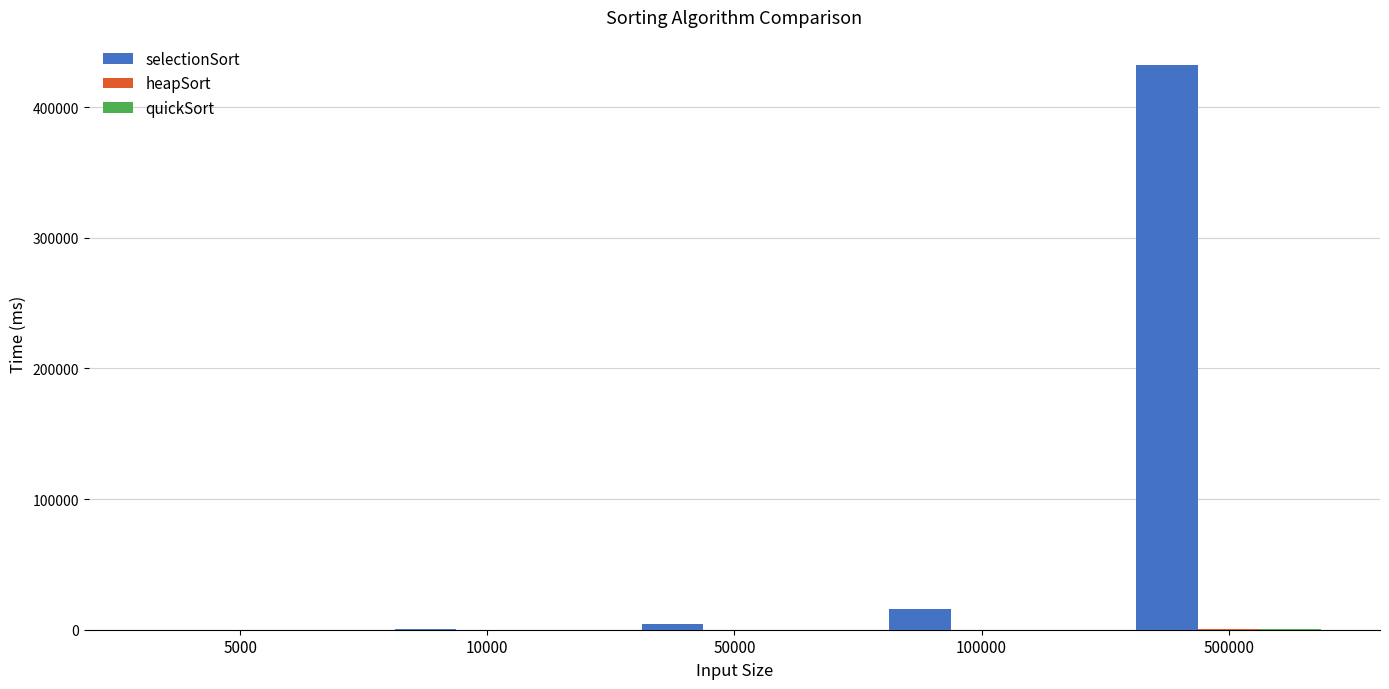

At which category is the sum across all series the highest?

500000